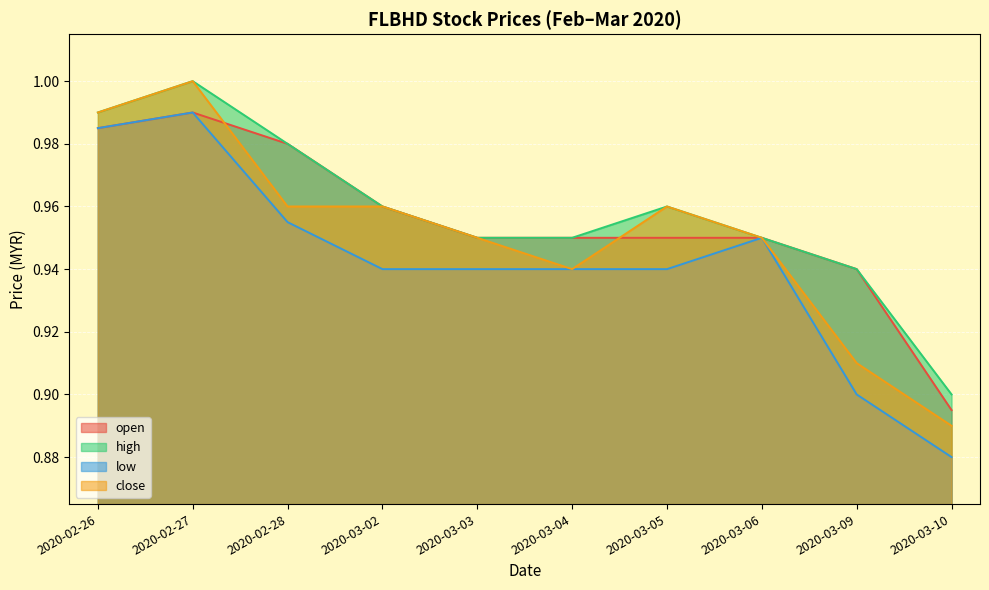

True or false: high and low intersect in this chart.

False